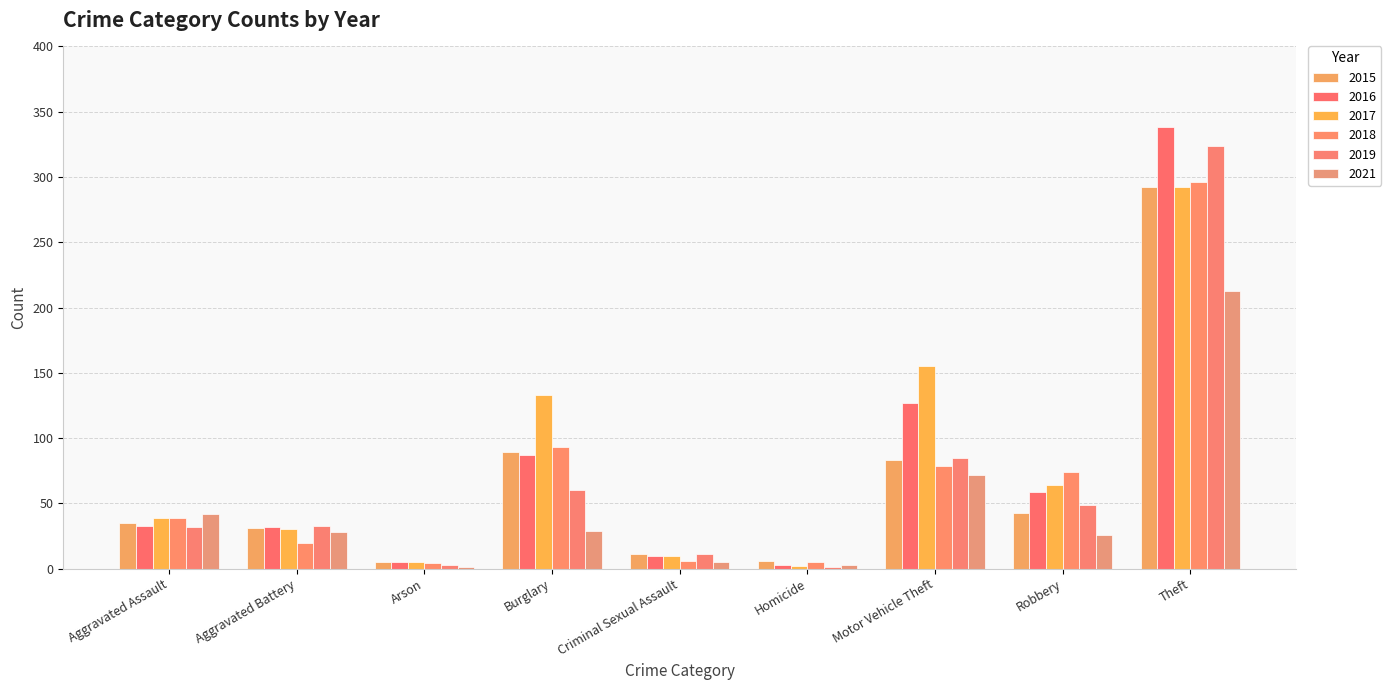

What is the label of the 4th bar from the right?

Homicide